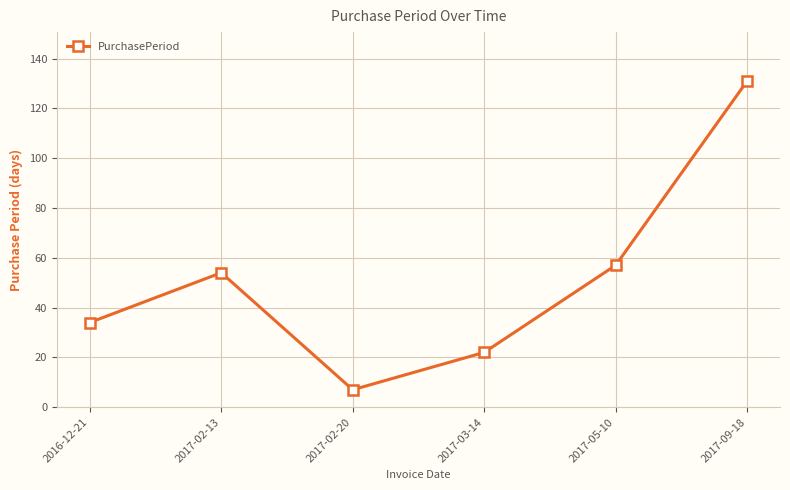

What is the sum of the values at 2016-12-21 and 2017-02-13?

88